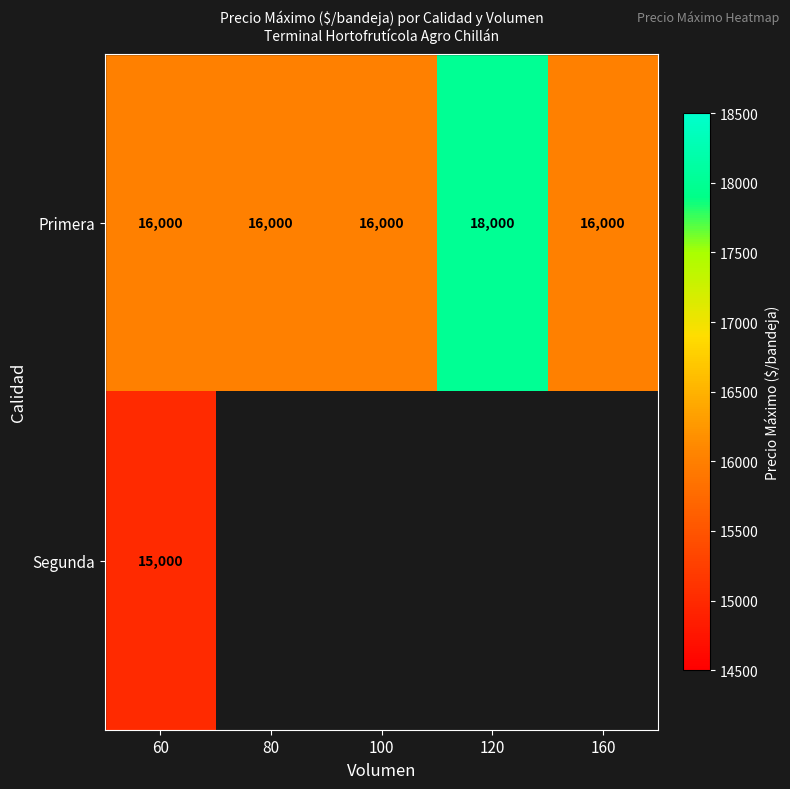

The Primera series shows 22906 at 80. True or false?

False